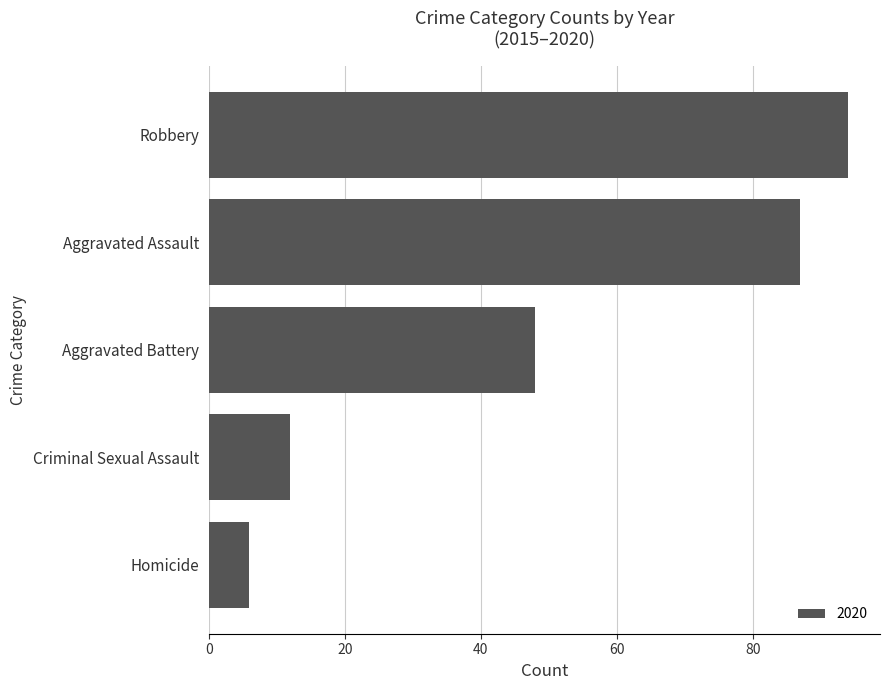

What is the difference between the values at Aggravated Battery and Aggravated Assault?

39